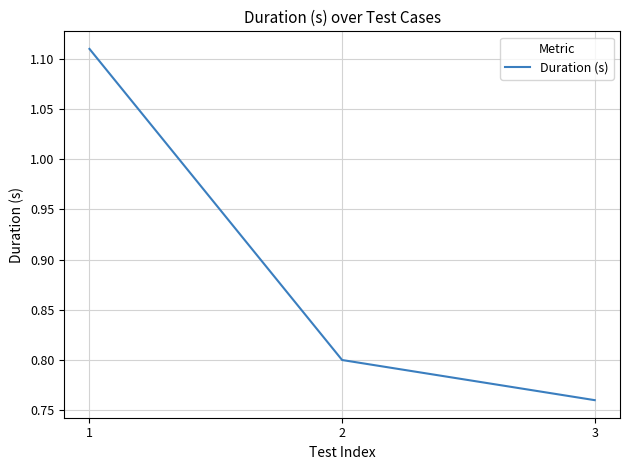

At which label is the value closest to 0?

3